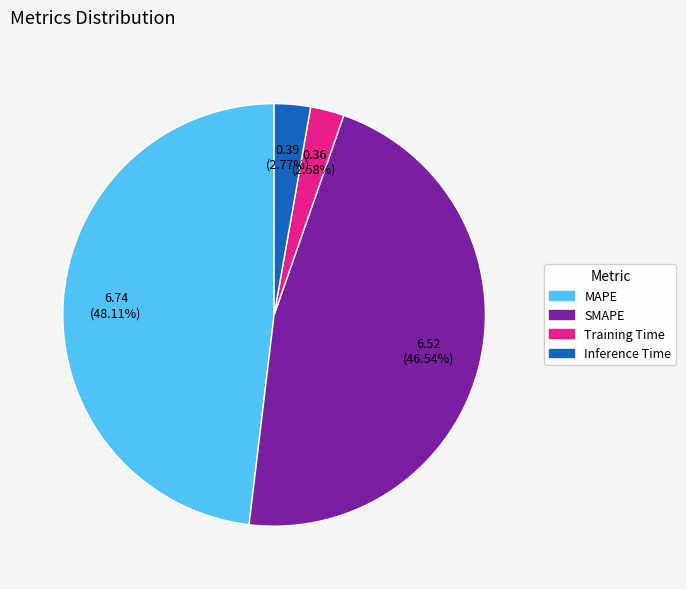

Is there a majority slice in this chart?

No